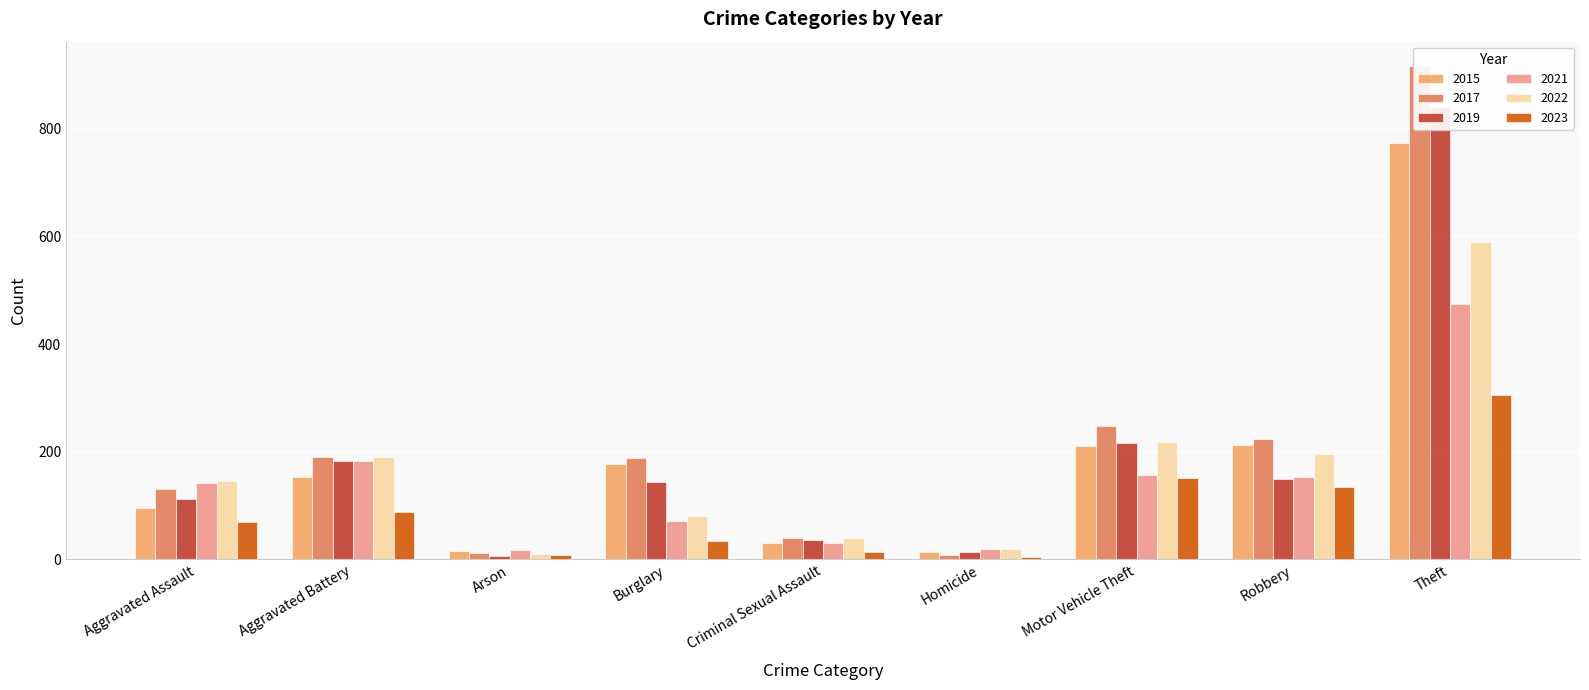

How many distinct data groups are displayed?

6